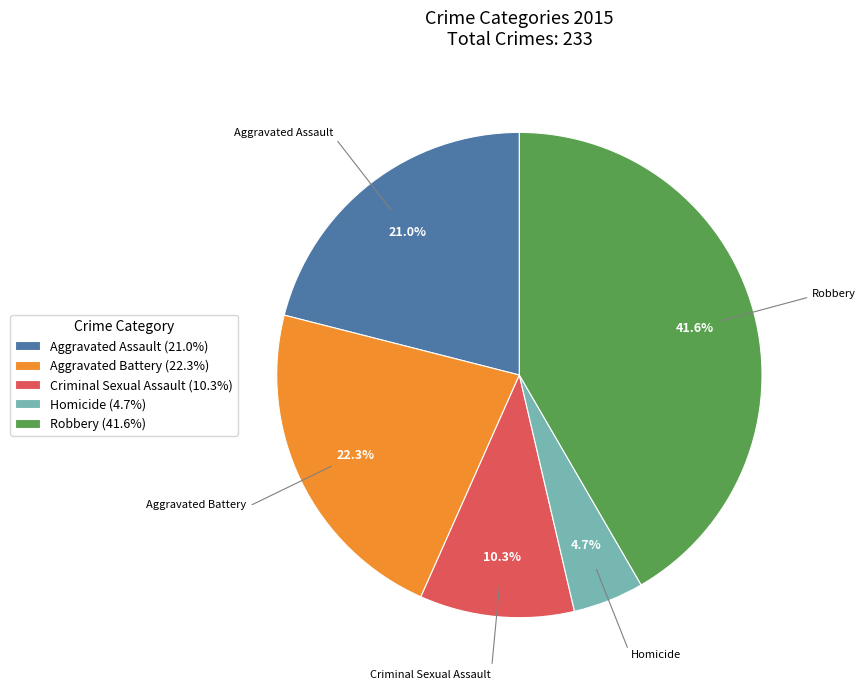

Is the sum of Criminal Sexual Assault and Aggravated Battery greater than half?

No